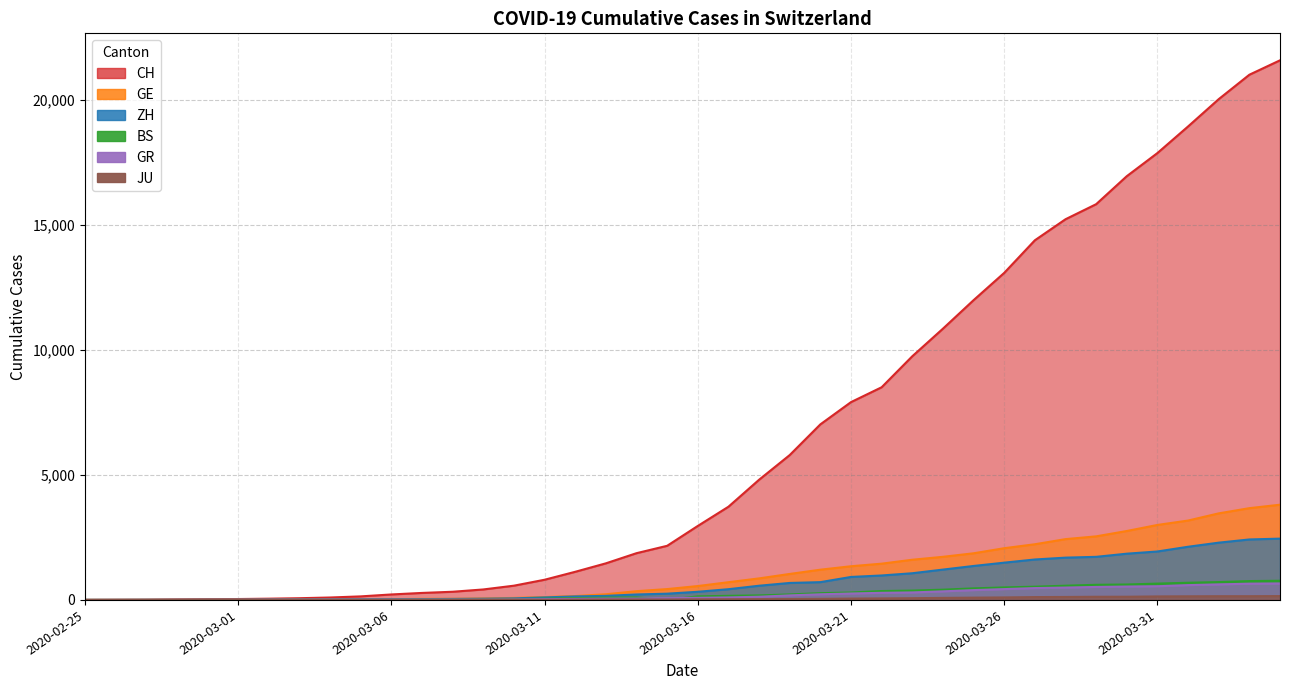

What is the approximate value of GE at 2020-03-20, to the nearest 10?

1210